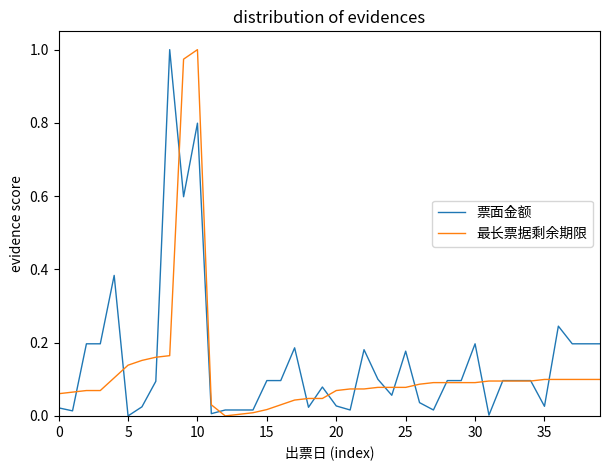

How many lines are shown in the chart?

2